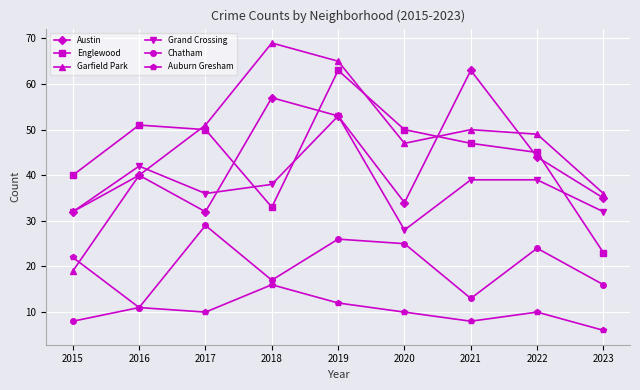

How many series are shown in this chart?

6